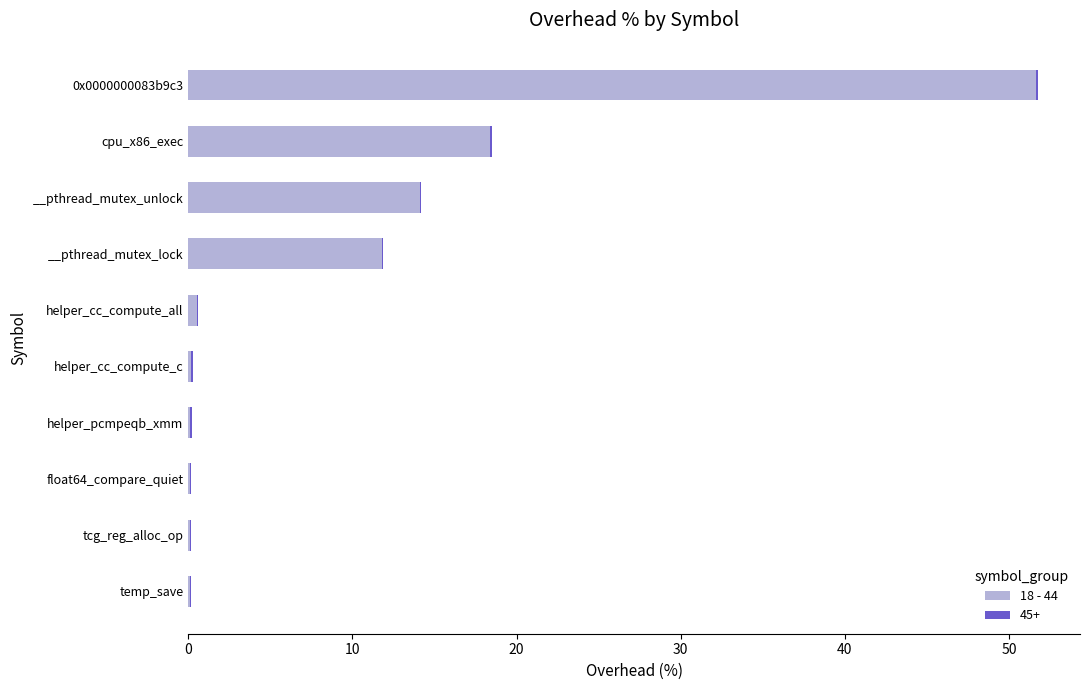

The value of 18 - 44 at __pthread_mutex_lock is 16.6. True or false?

False